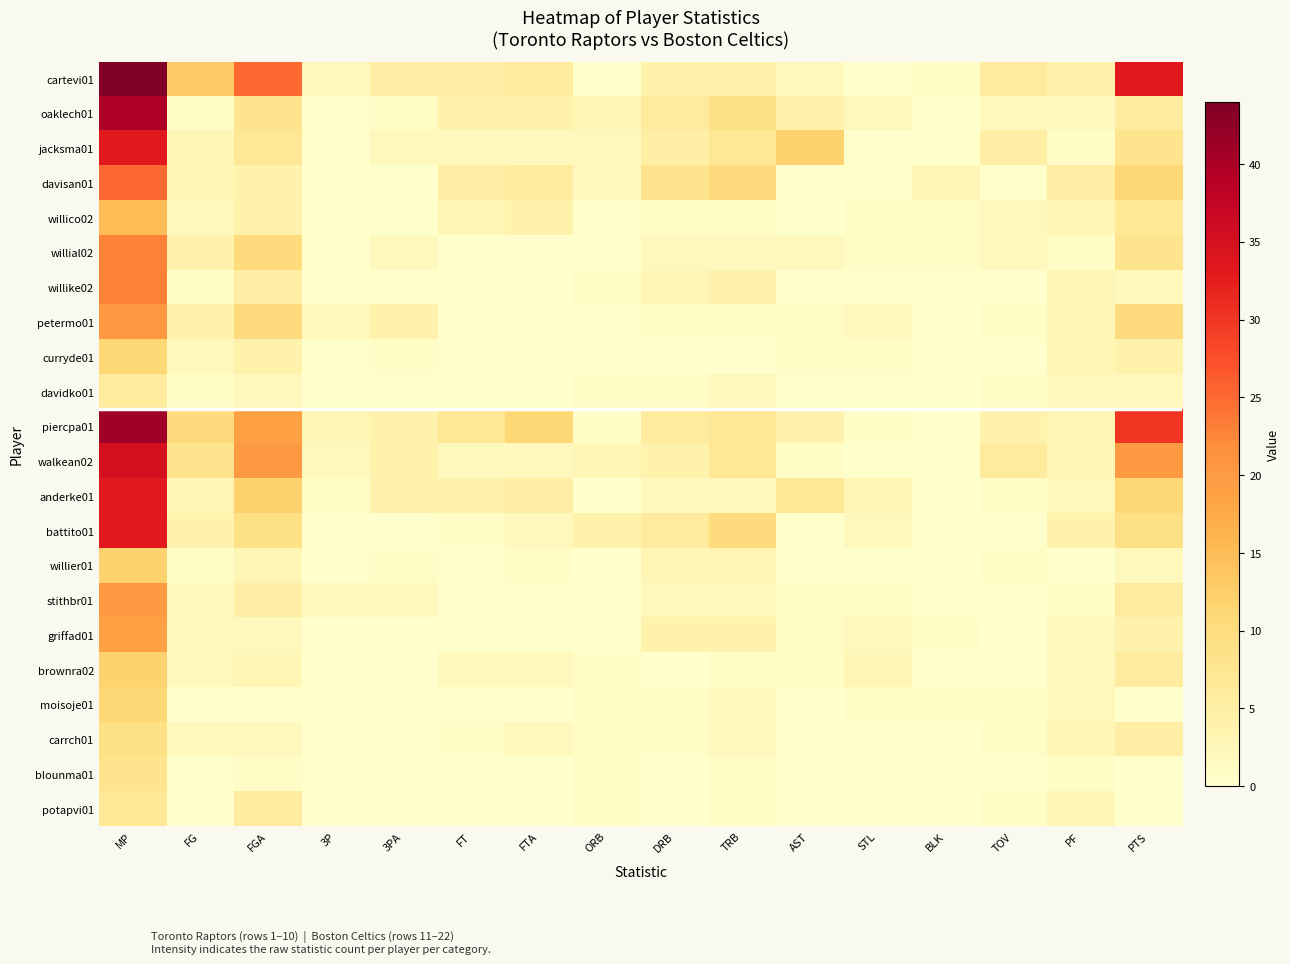

Between TOV and FTA, which is larger?

TOV